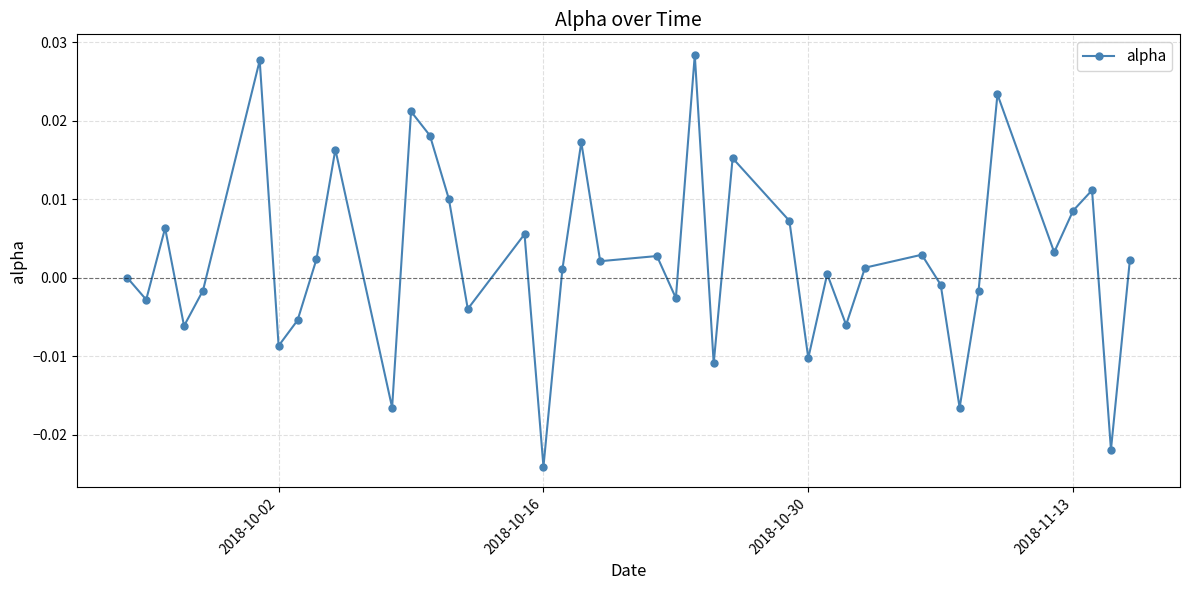

How many interior local valleys (lower than both neighbors) does the data have?

14